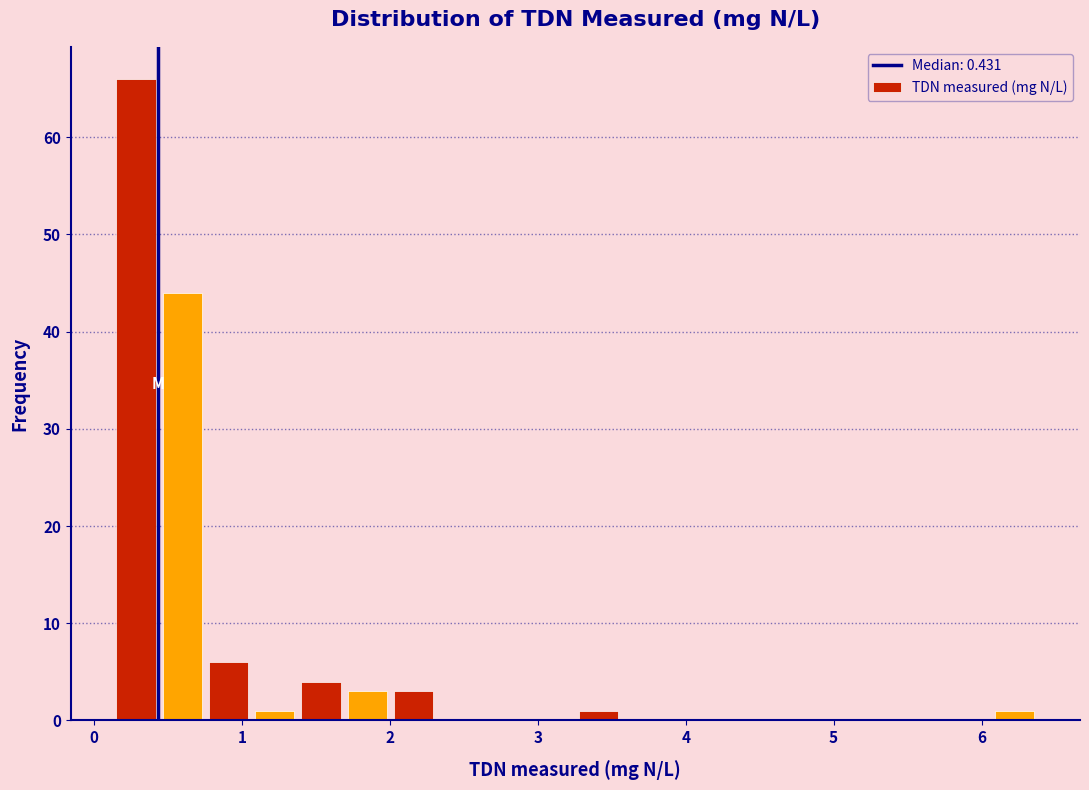

Around what value on the x-axis is the tallest bar? Give the approximate position of its centre, as read against the axis.

0.3